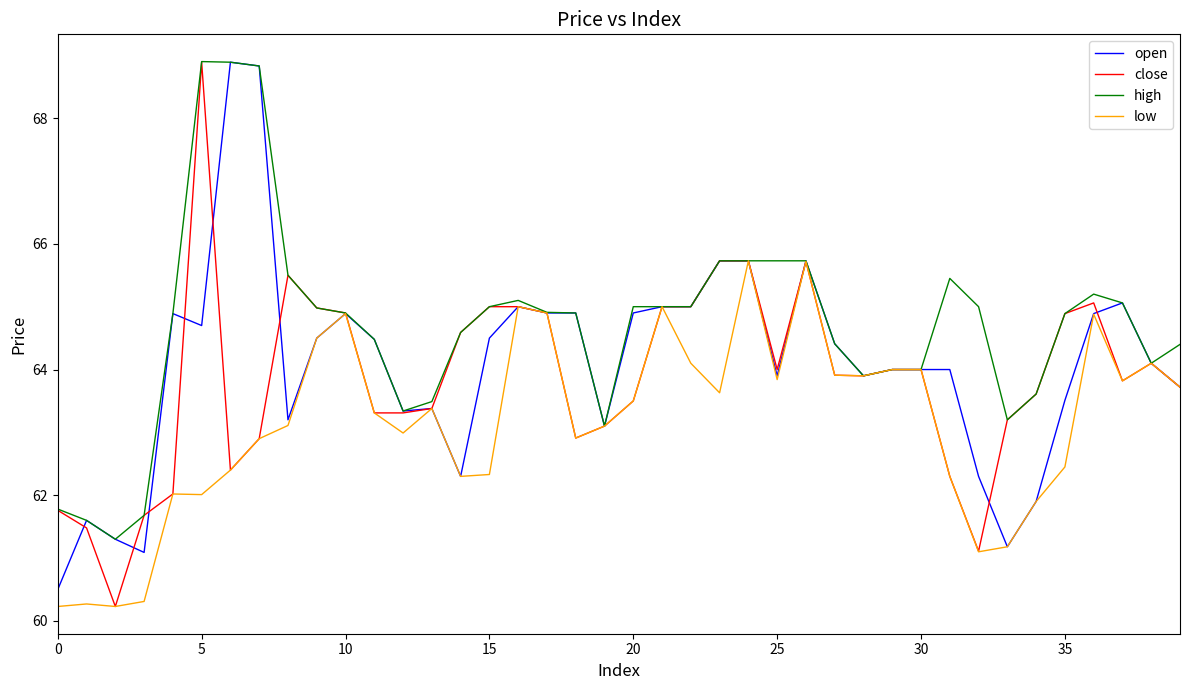

Which series has the largest total across all categories?

high